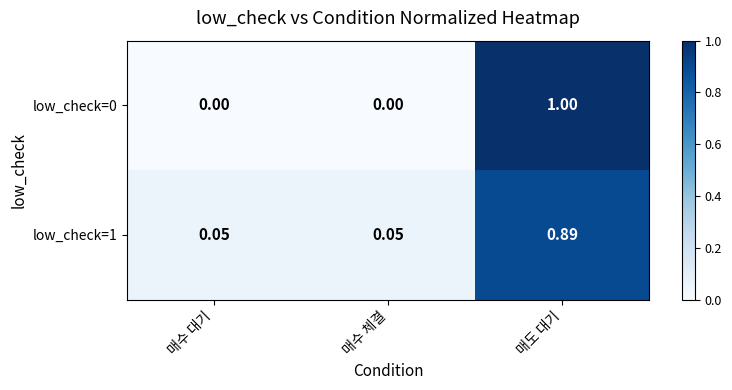

At which category does the chart reach its peak across all series?

매도 대기